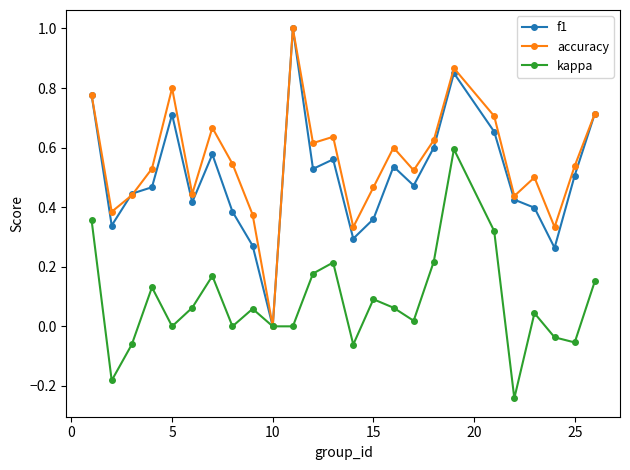

What is the greatest value displayed?

1.0